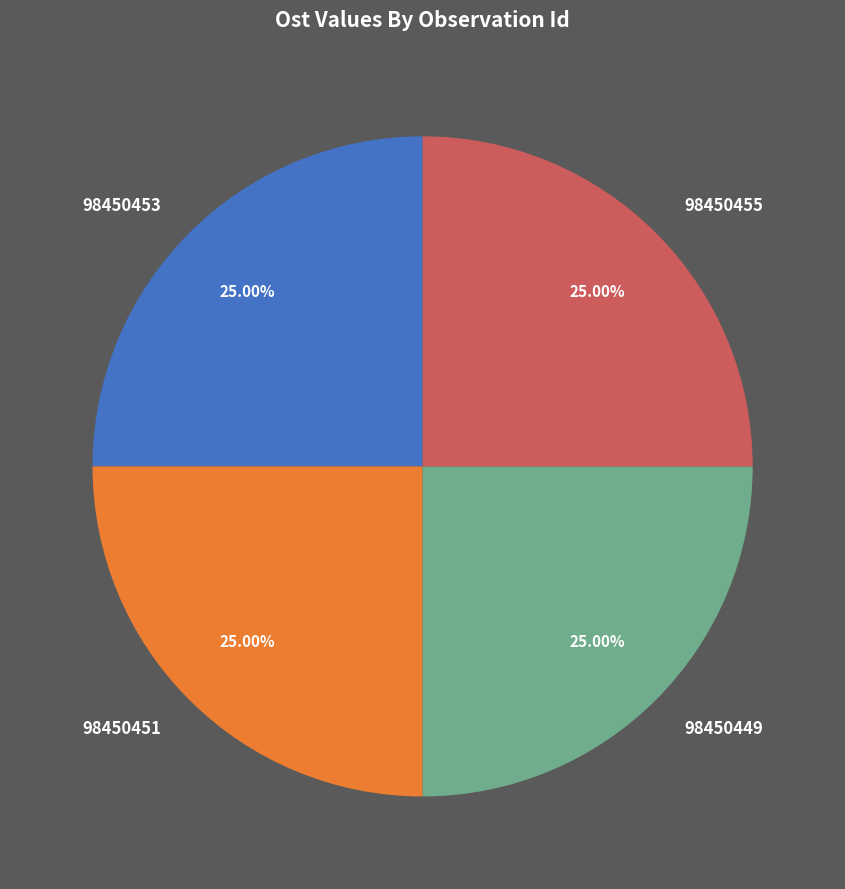

Approximately how many times larger is the value at 98450451 compared to 98450455?

1.0